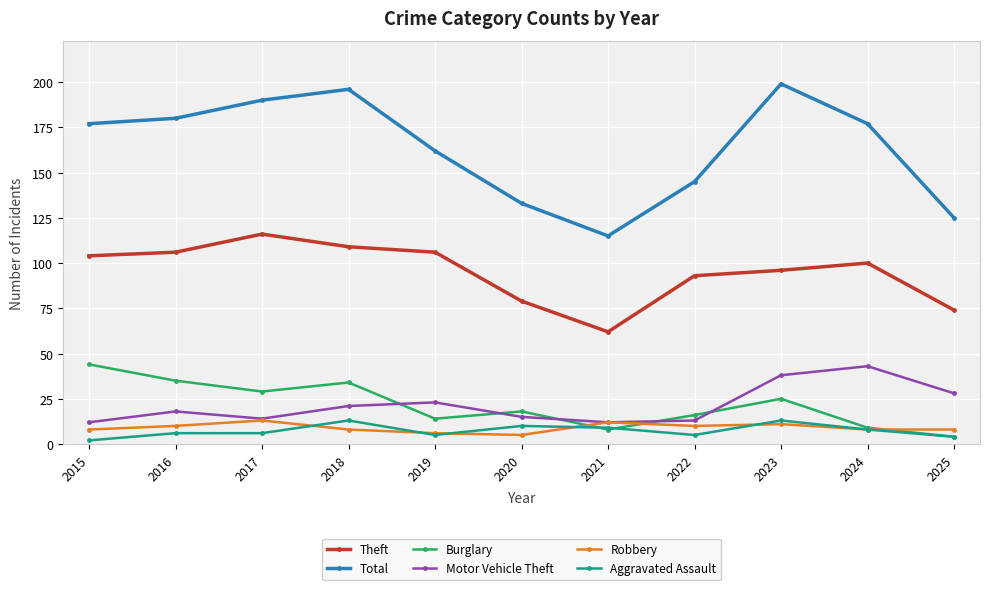

How many lines are shown in the chart?

6